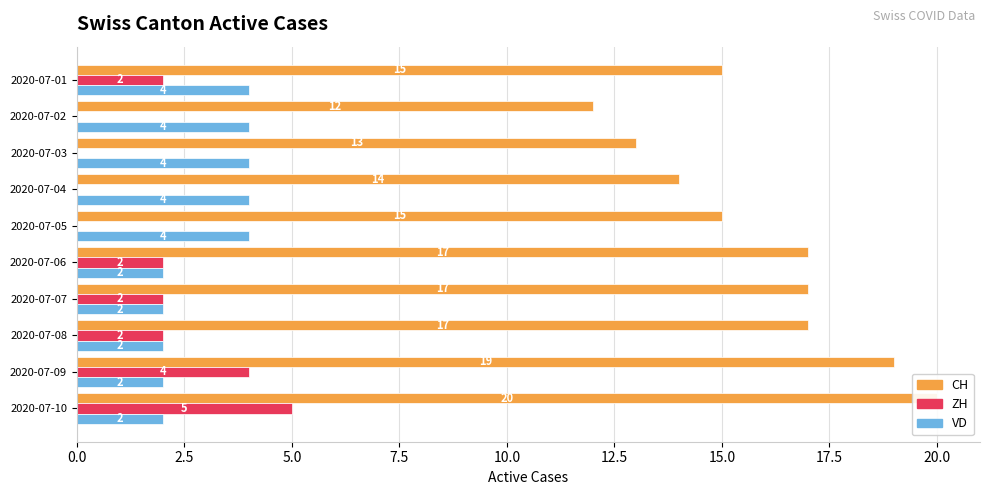

What is the difference between the maximum and minimum values in the CH series?

8